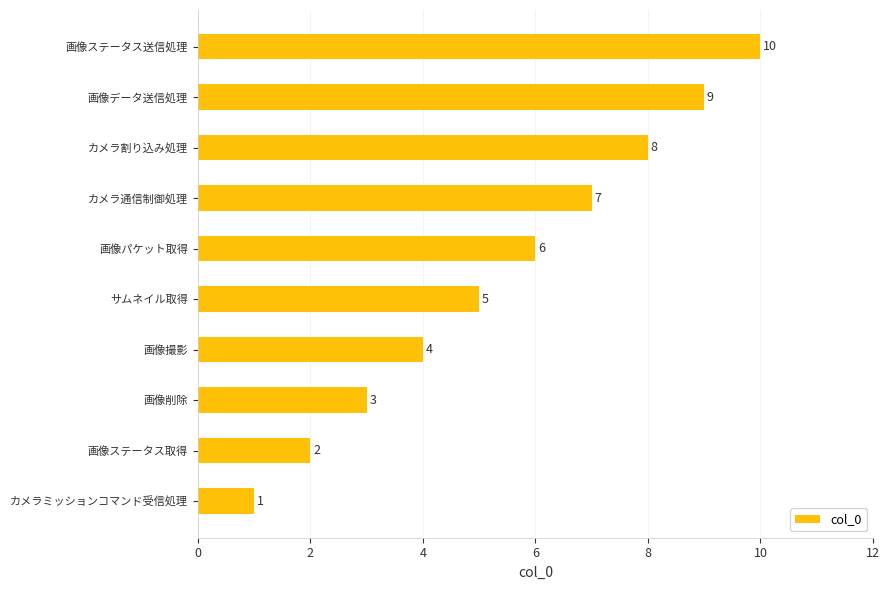

List the labels in order of value, smallest first.

カメラミッションコマンド受信処理, 画像ステータス取得, 画像削除, 画像撮影, サムネイル取得, 画像パケット取得, カメラ通信制御処理, カメラ割り込み処理, 画像データ送信処理, 画像ステータス送信処理